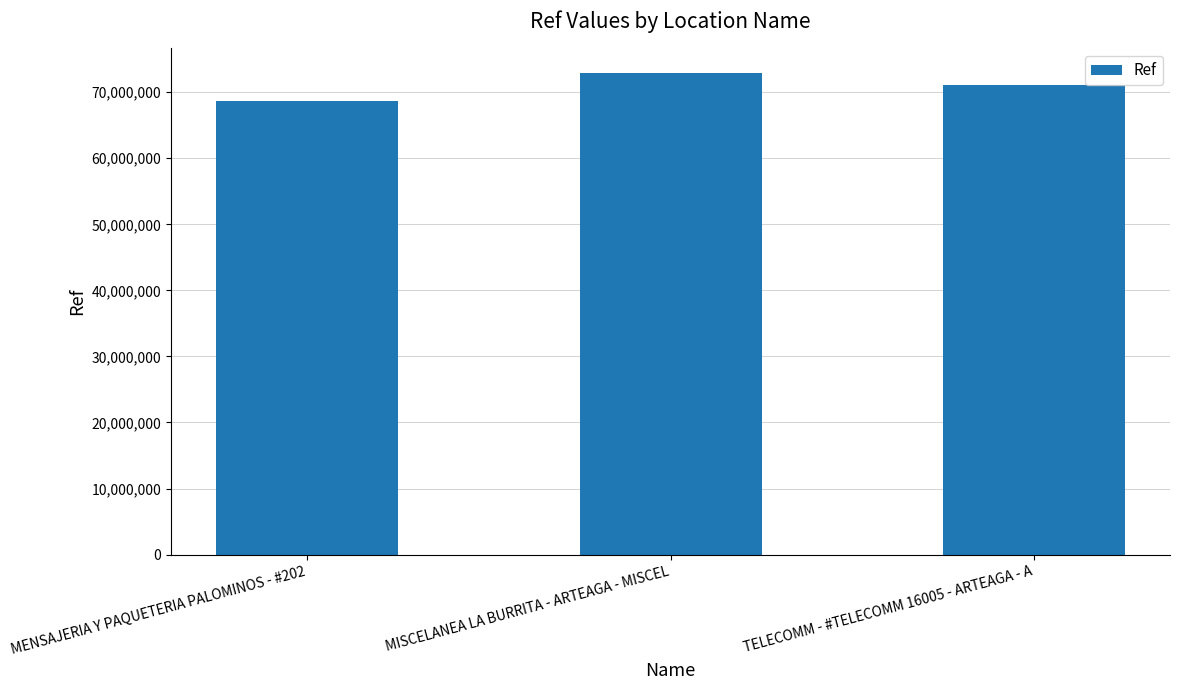

What is the label of the 2nd bar from the right?

MISCELANEA LA BURRITA - ARTEAGA - MISCEL